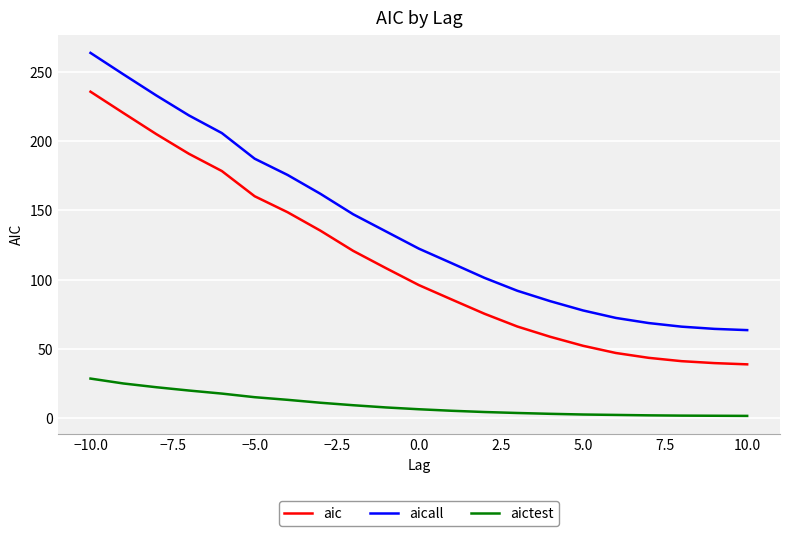

Rank the series by their maximum value, from lowest to highest.

aictest, aic, aicall